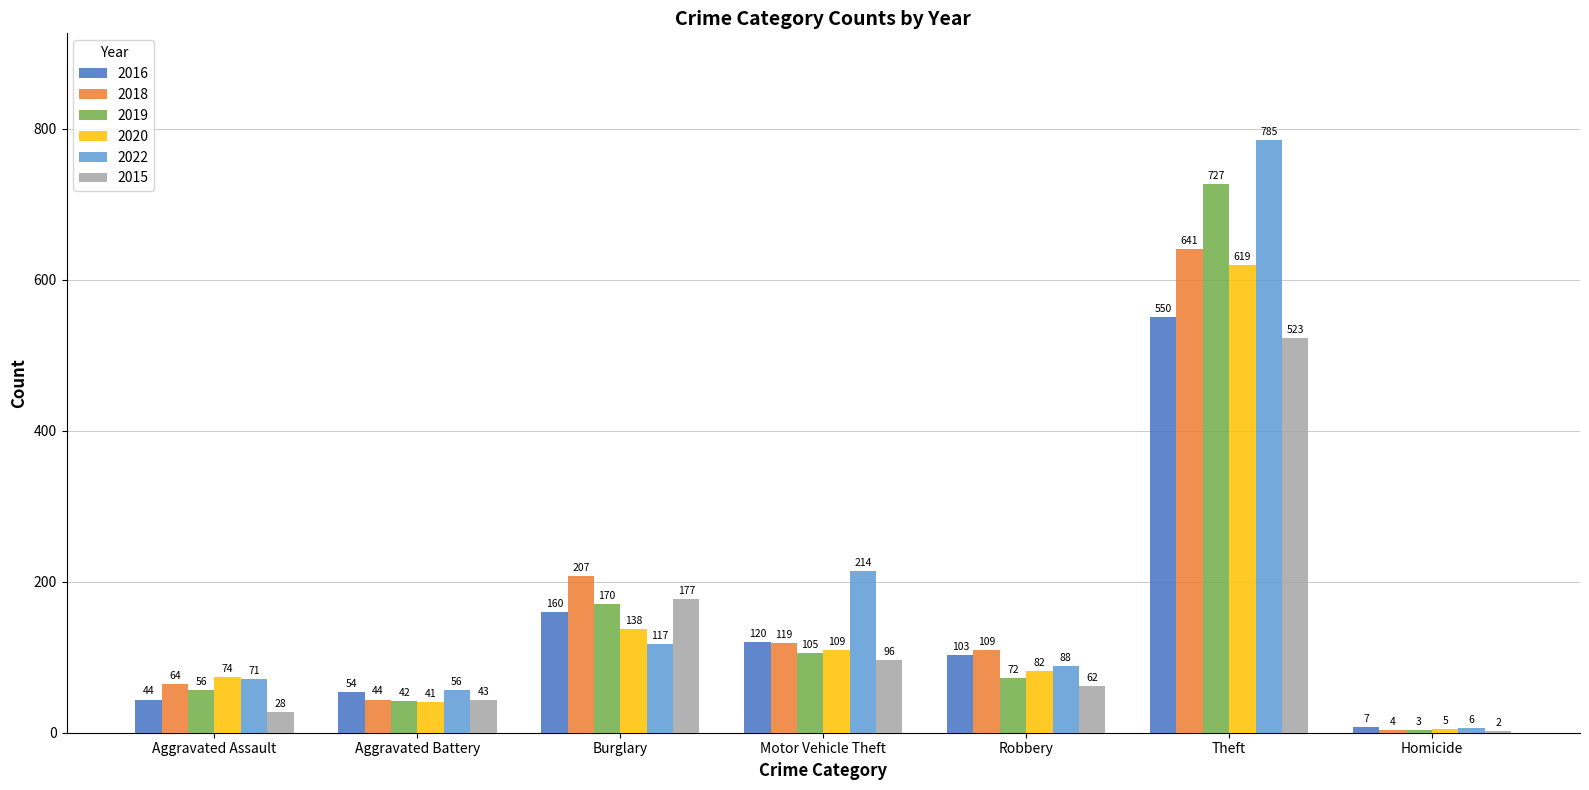

Does the chart contain stacked bars?

No